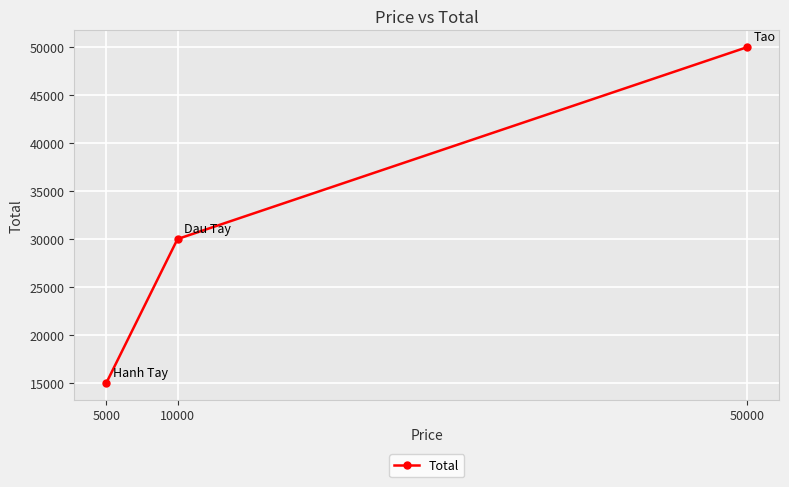

What is the change in value from 10000 to 5000?

-15000